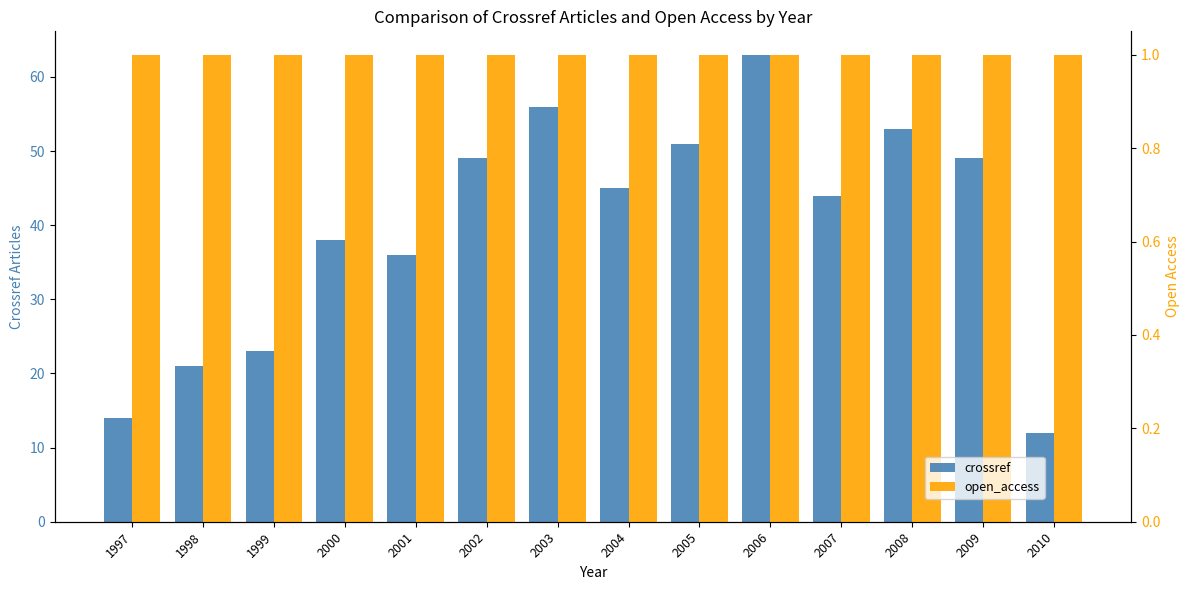

Which series has the largest total across all categories?

crossref